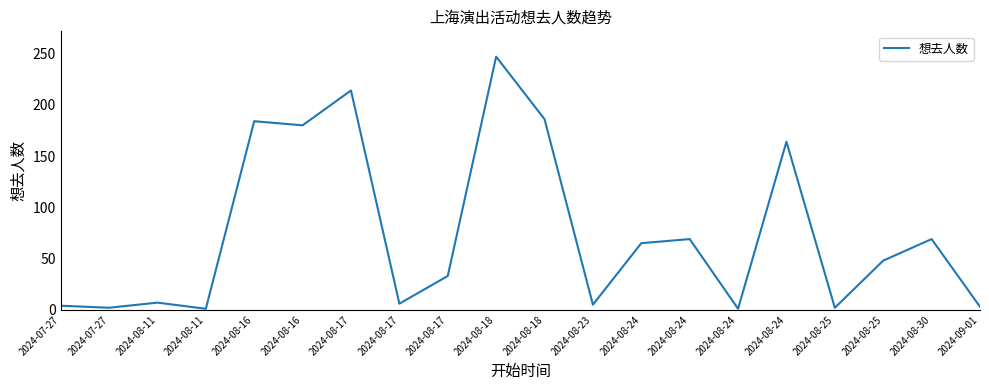

Rank the categories by value from lowest to highest.

2024-08-11, 2024-08-24, 2024-07-27, 2024-08-25, 2024-09-01, 2024-07-27, 2024-08-23, 2024-08-17, 2024-08-11, 2024-08-17, 2024-08-25, 2024-08-24, 2024-08-24, 2024-08-30, 2024-08-24, 2024-08-16, 2024-08-16, 2024-08-18, 2024-08-17, 2024-08-18